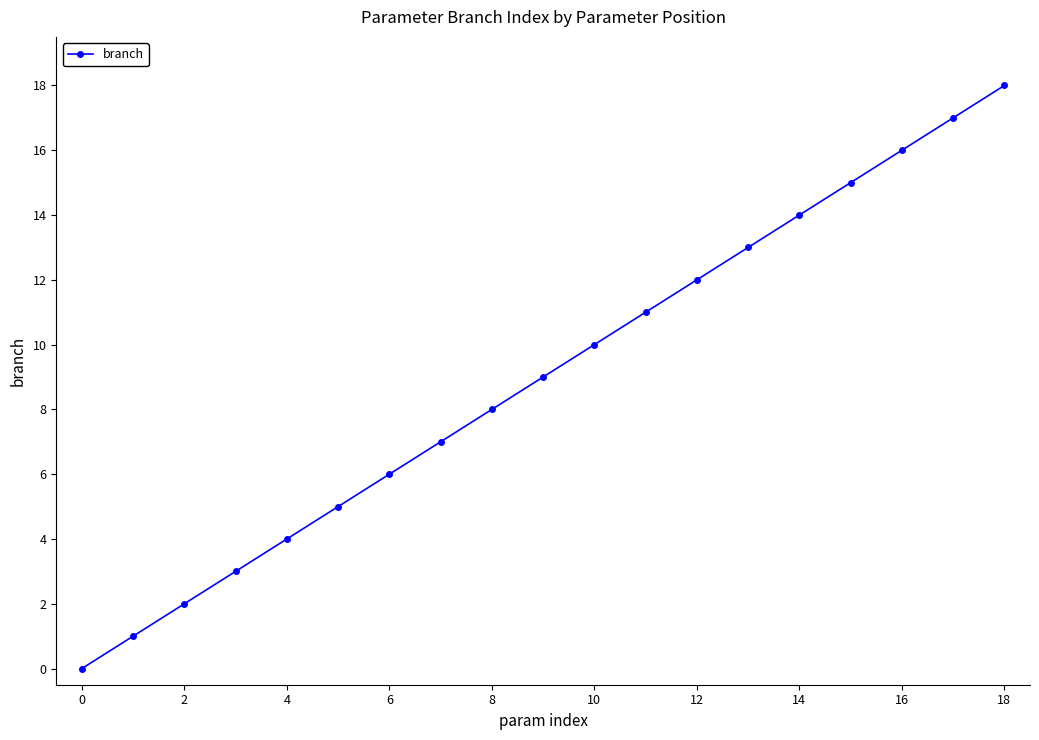

What is the difference between the maximum and minimum values?

18